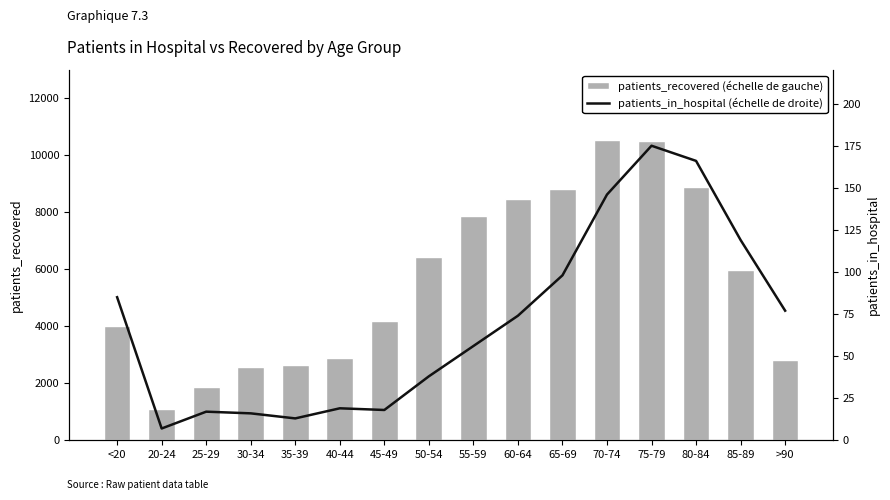

Rank the series by their average value, from highest to lowest.

patients_recovered (échelle de gauche), patients_in_hospital (échelle de droite)